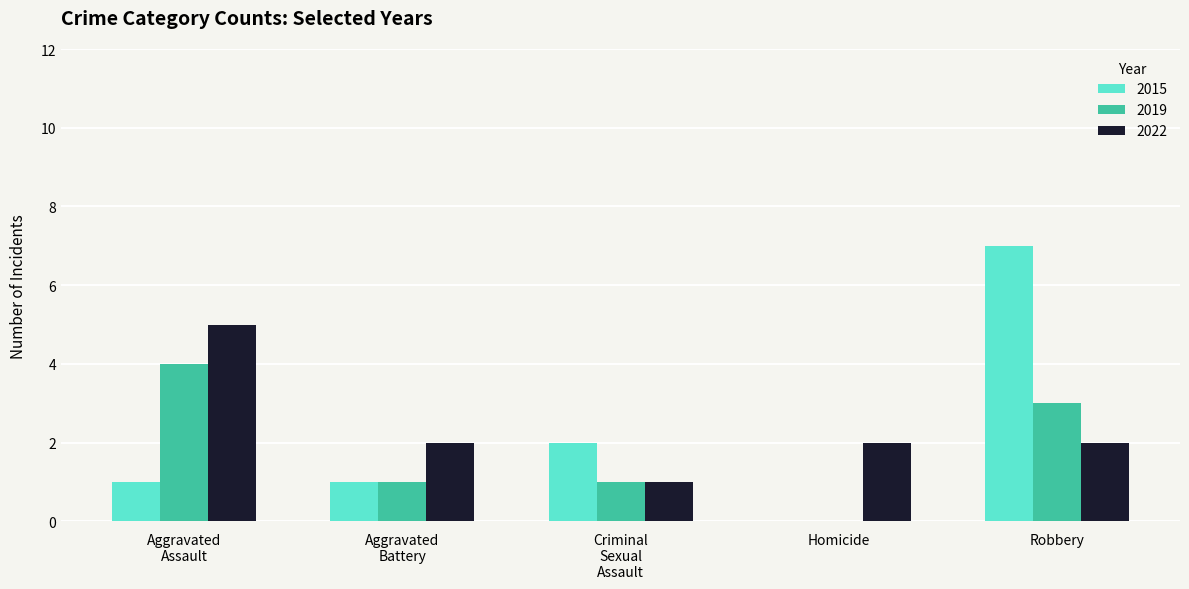

What is the sum of all 2019 values?

9